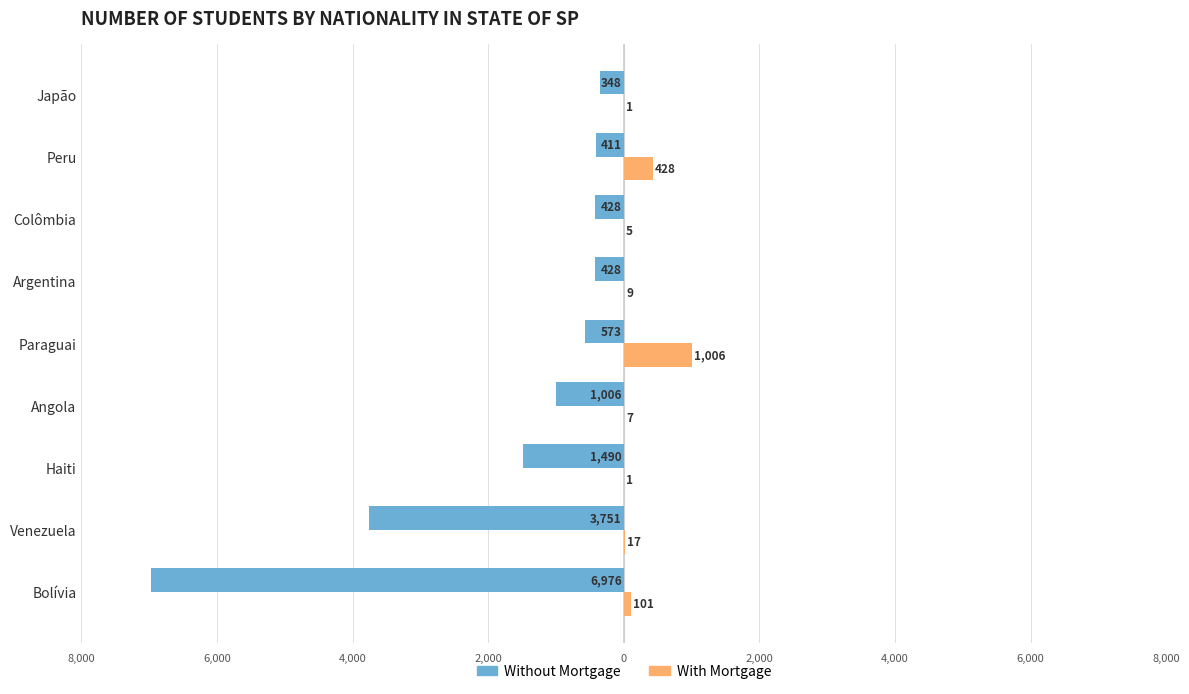

What are all the series names shown in the legend?

Without Mortgage, With Mortgage